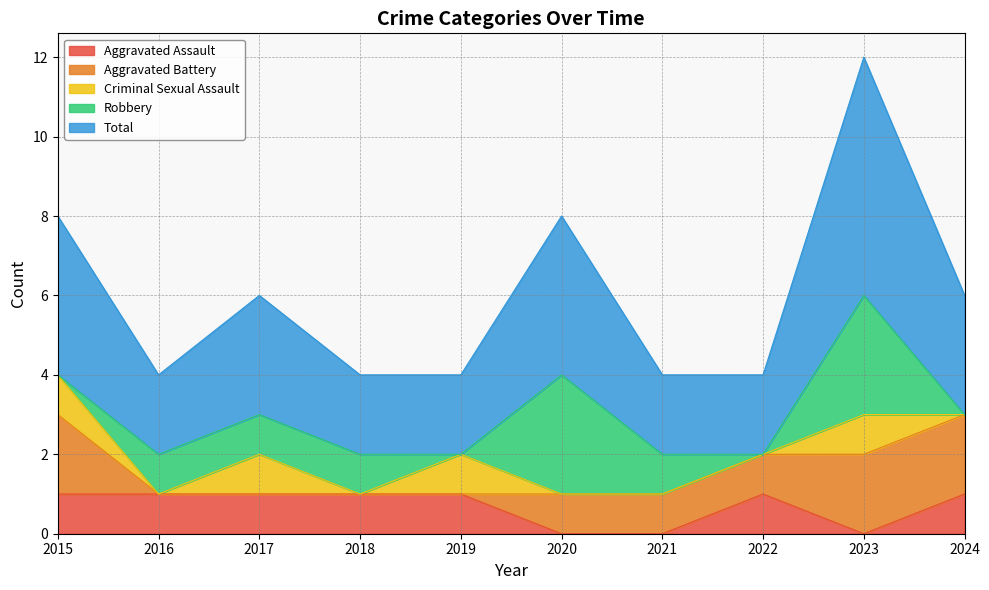

Where is the first local maximum for Aggravated Assault?

2022